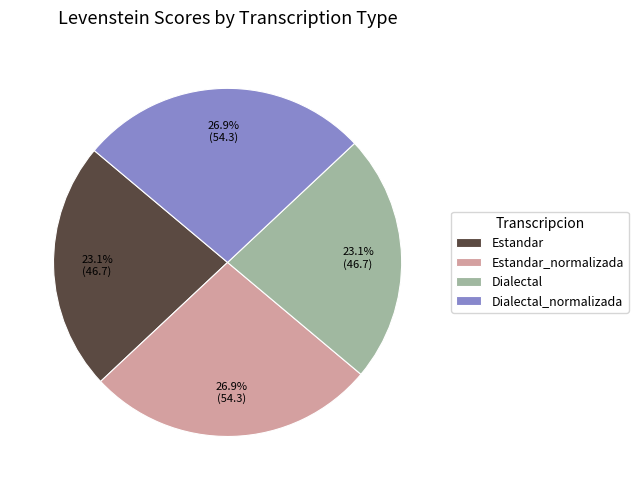

Does Estandar_normalizada account for over 50% of the chart?

No